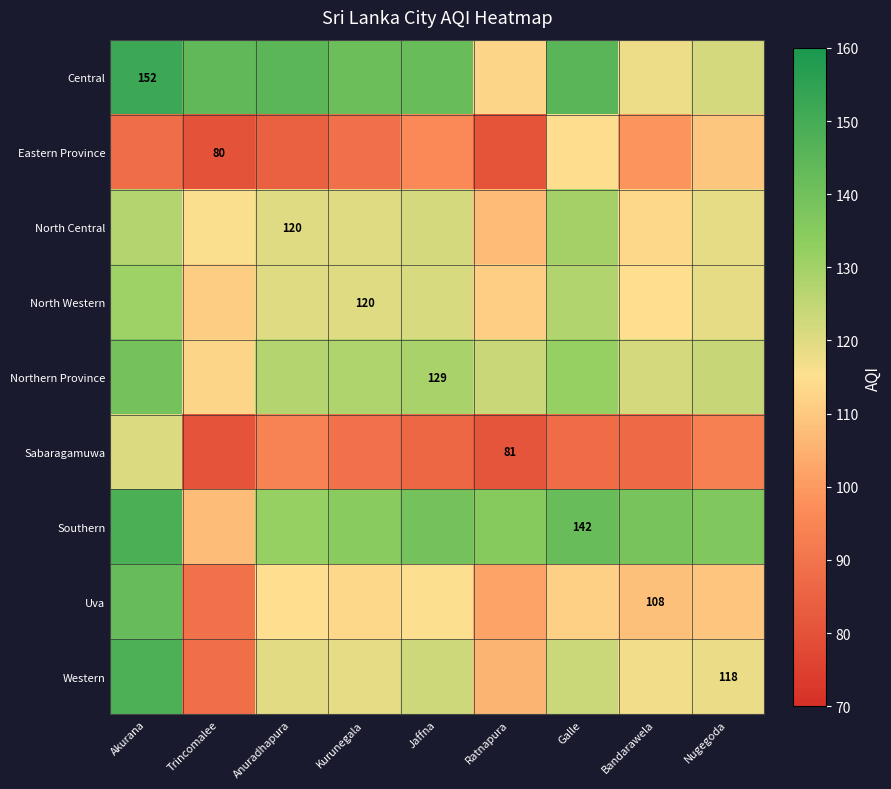

Is the value of Northern Province at Jaffna greater than the value of Central at Akurana?

No